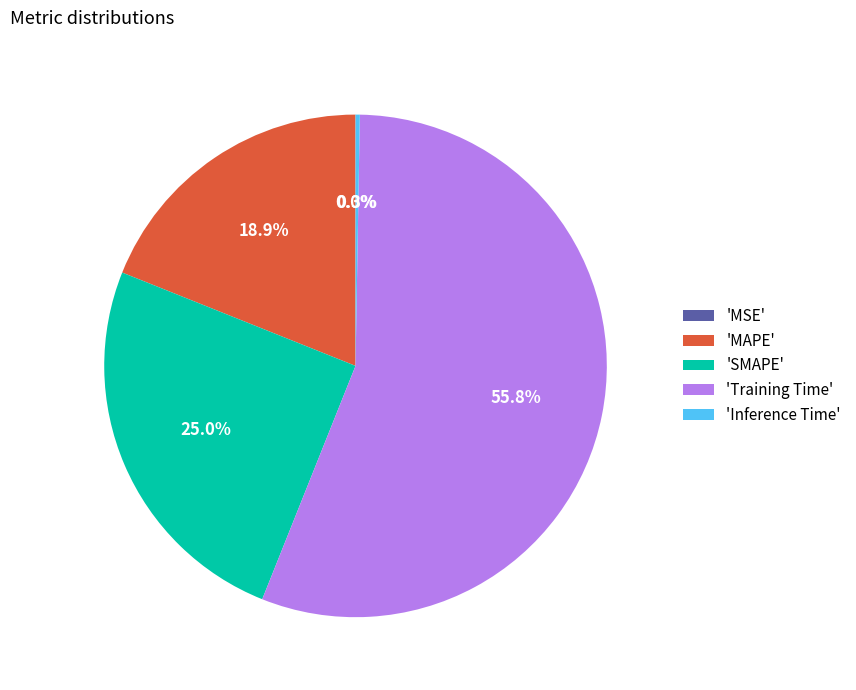

What percentage is NOT represented by 'MAPE'?

81.1%